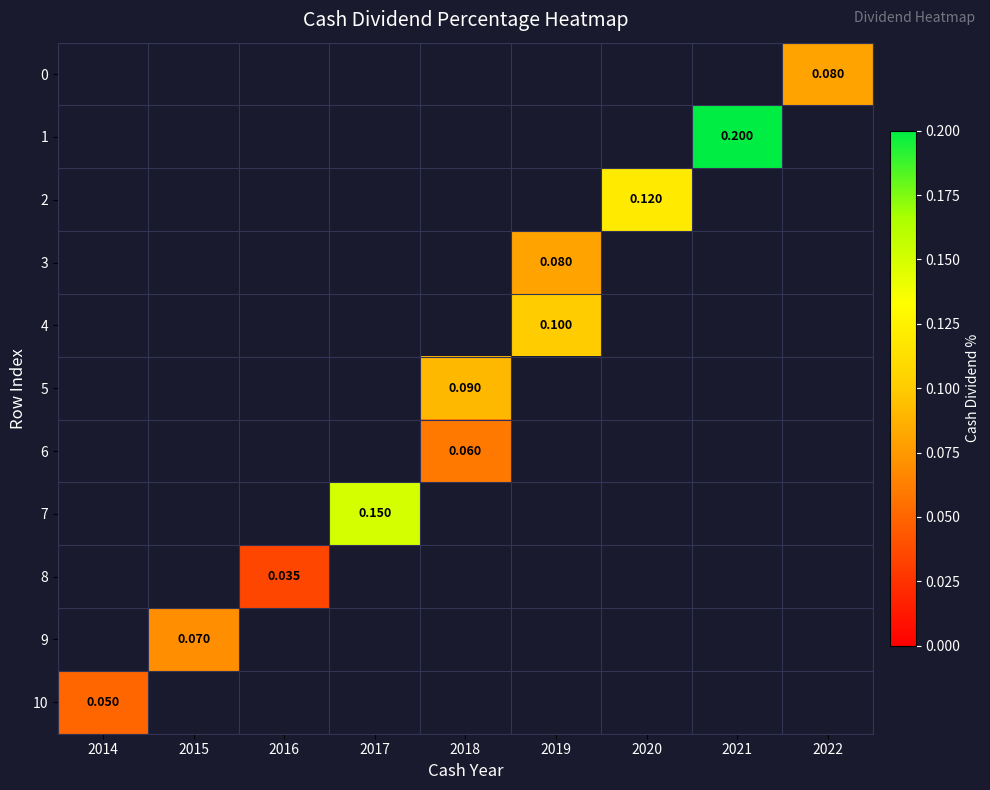

Is the value of 5 at 2018 greater than the value of 1 at 2021?

No